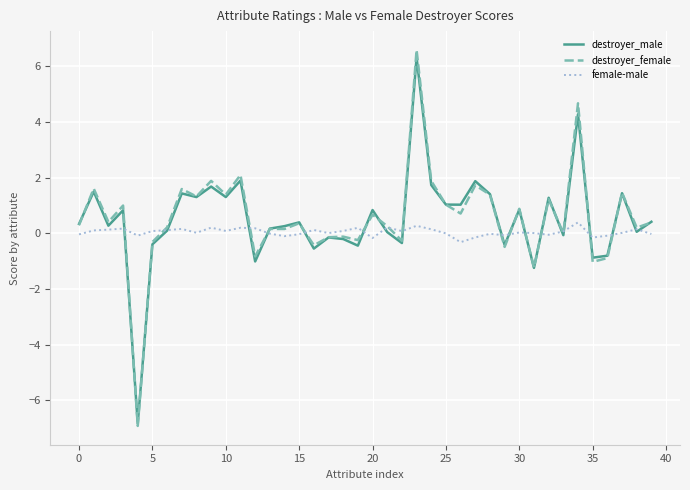

What is the greatest value displayed?

6.6